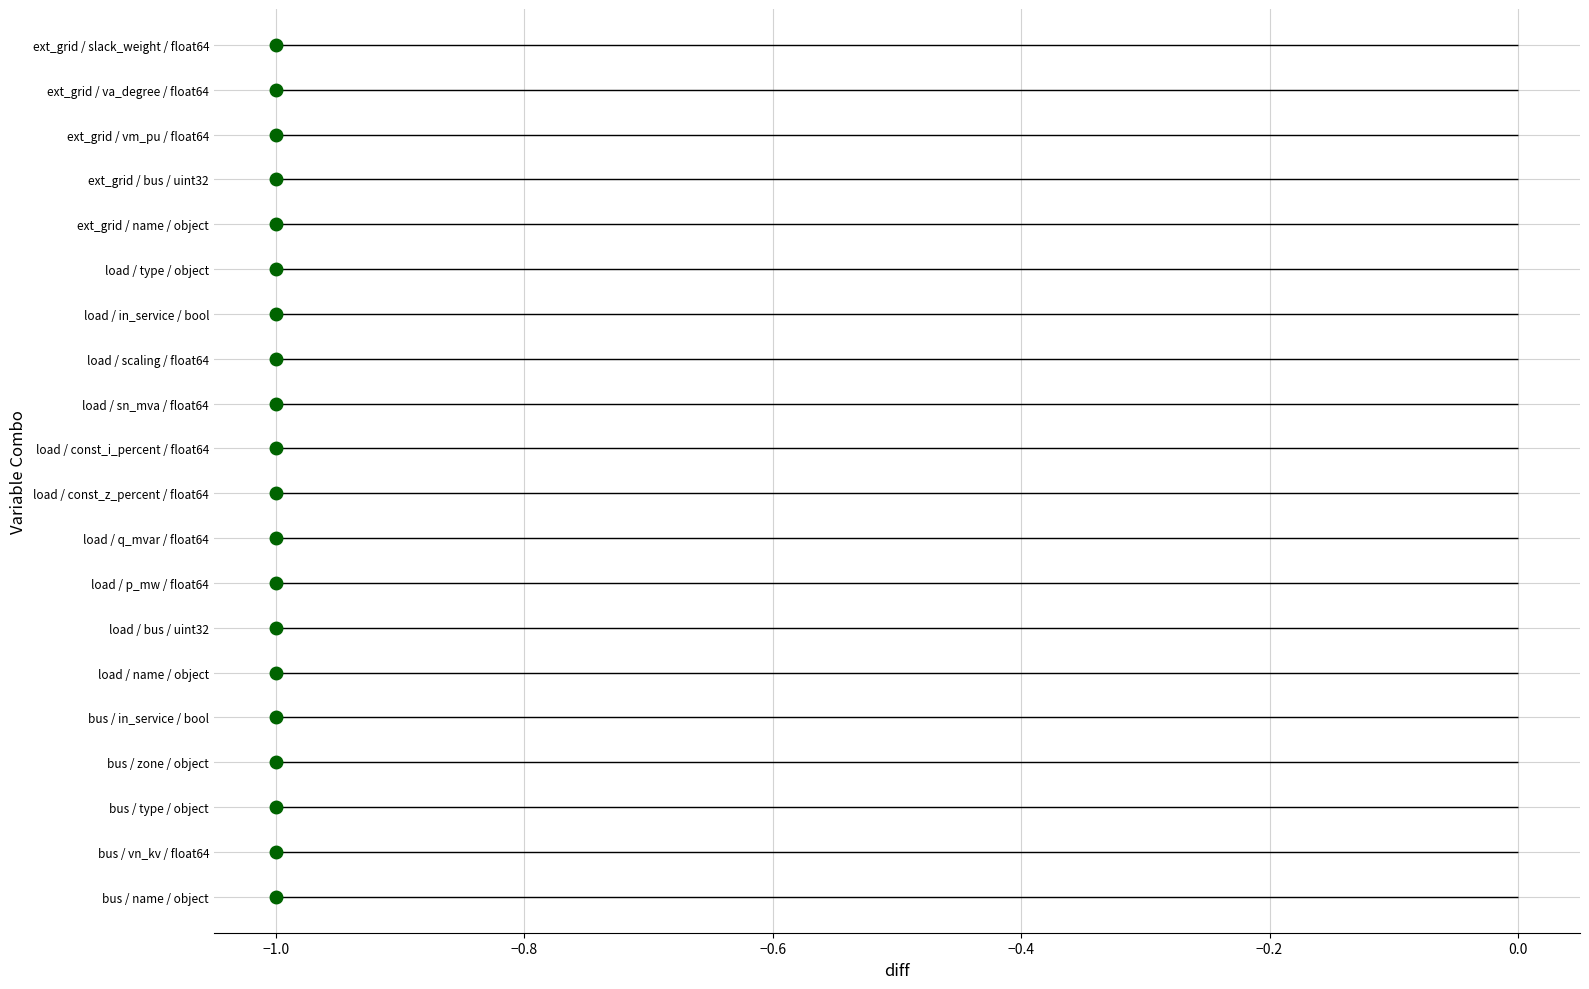

True or false: there are more than 0 points higher than both neighbors.

False